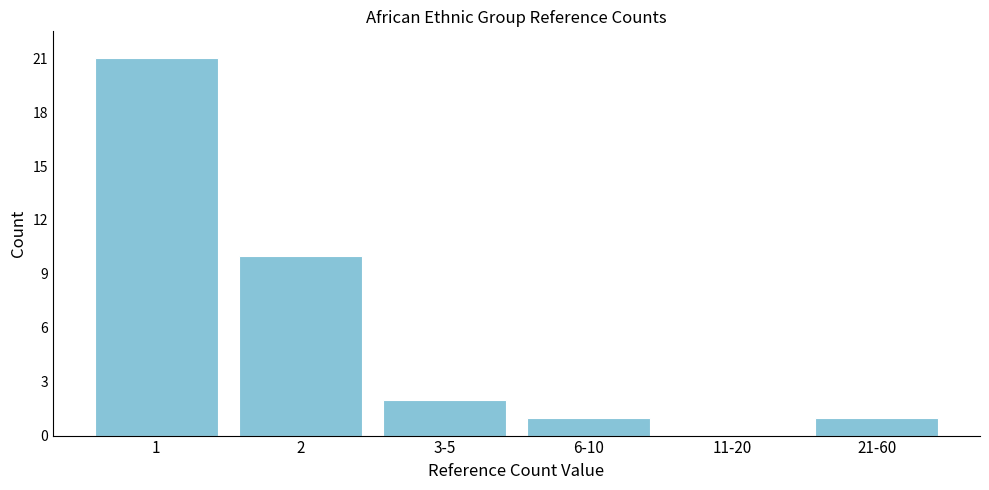

Reading right to left, transcribe all the data shown in this chart.

21-60=1	11-20=0	6-10=1	3-5=2	2=10	1=21